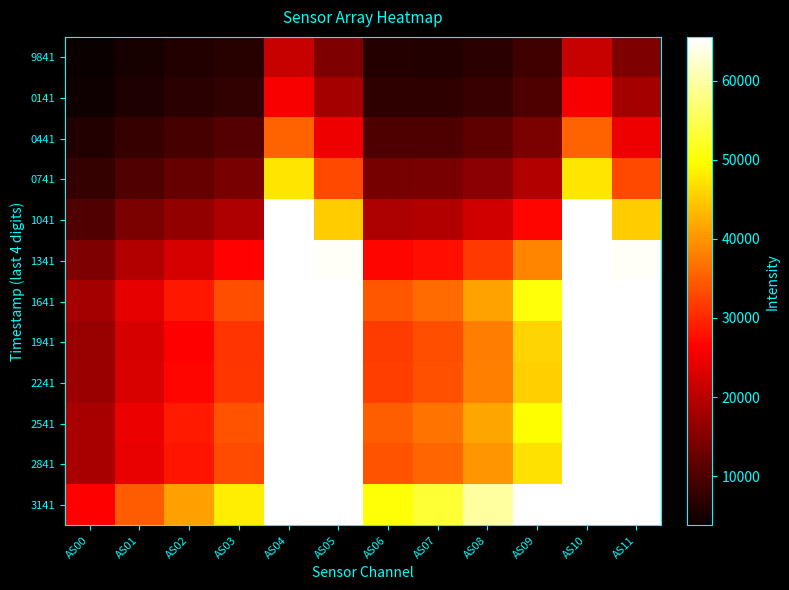

Which label corresponds to the smallest value in the chart?

AS00